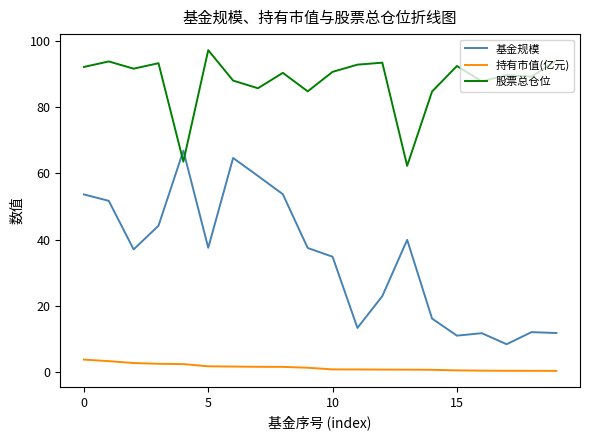

What is the greatest value displayed?

97.2